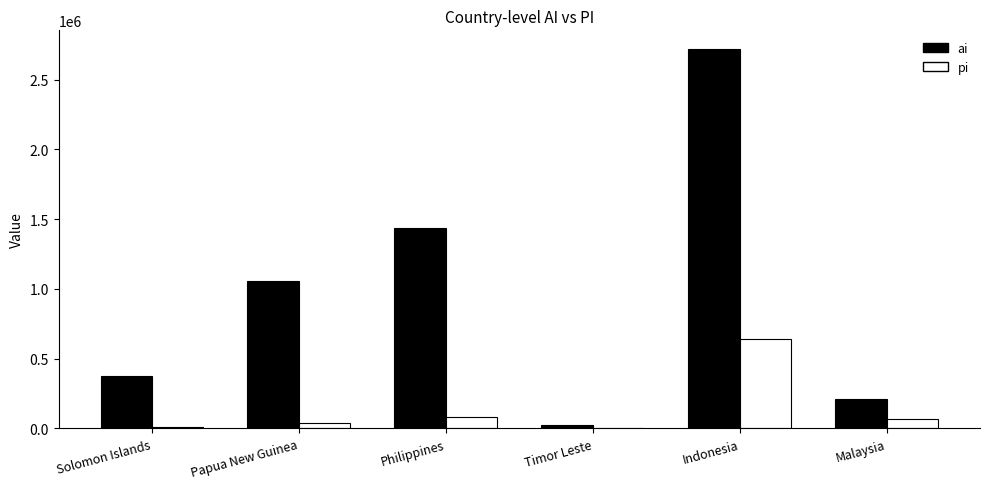

What is the highest value of the ai series?

2717167.9